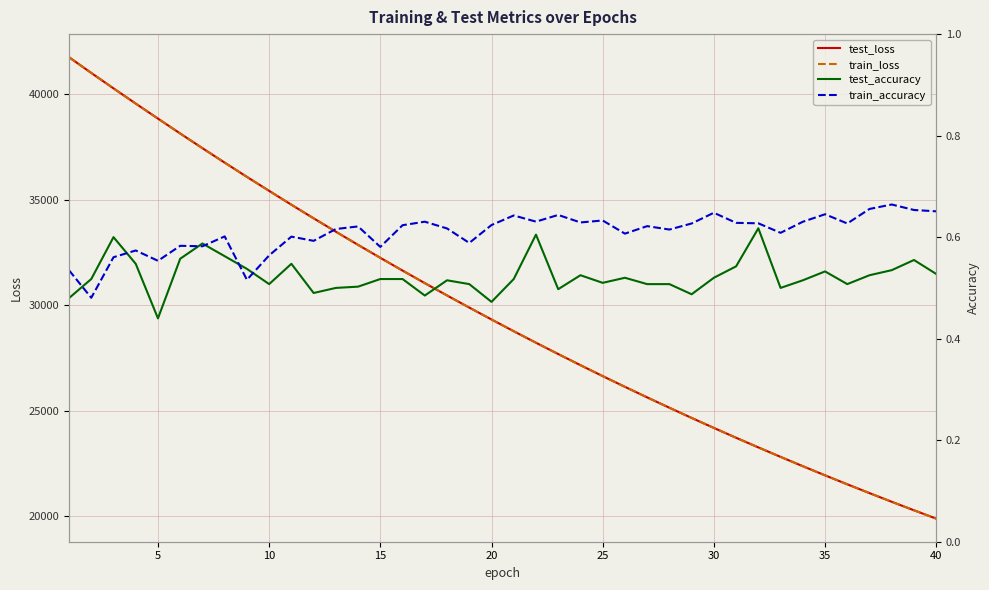

What is the difference between the maximum and minimum values in the test_loss series?

21852.7